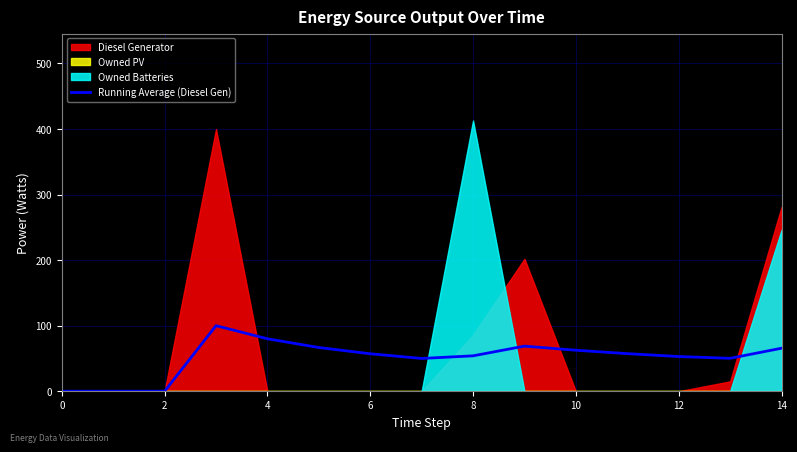

Approximately how many times larger is the value at 10 compared to 13?

1.2